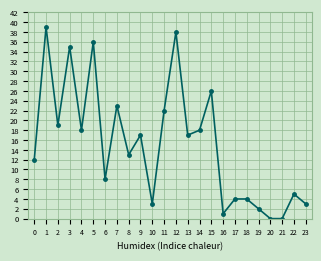

At which category does the data reach its first local valley?

2